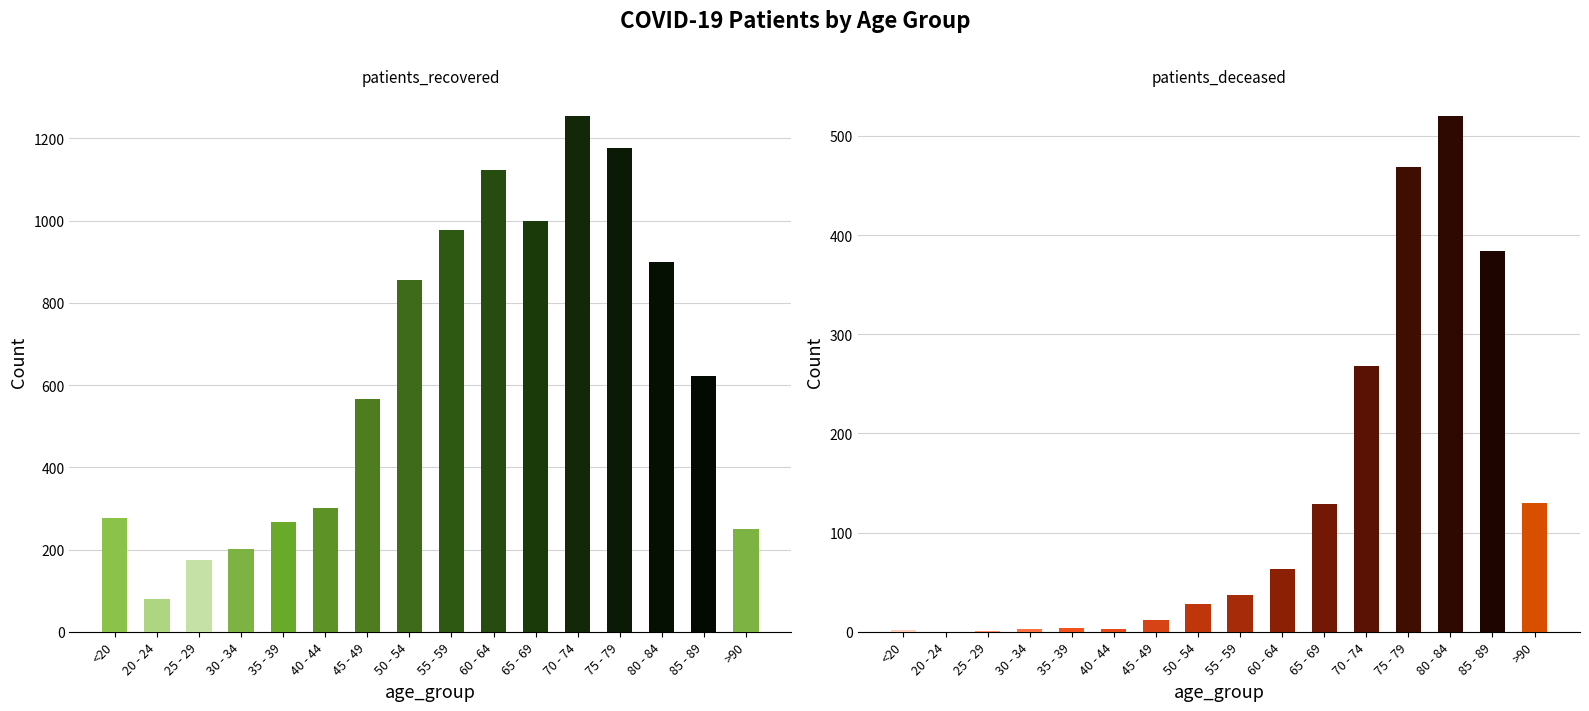

What are all the series names shown in the legend?

patients_recovered, patients_deceased